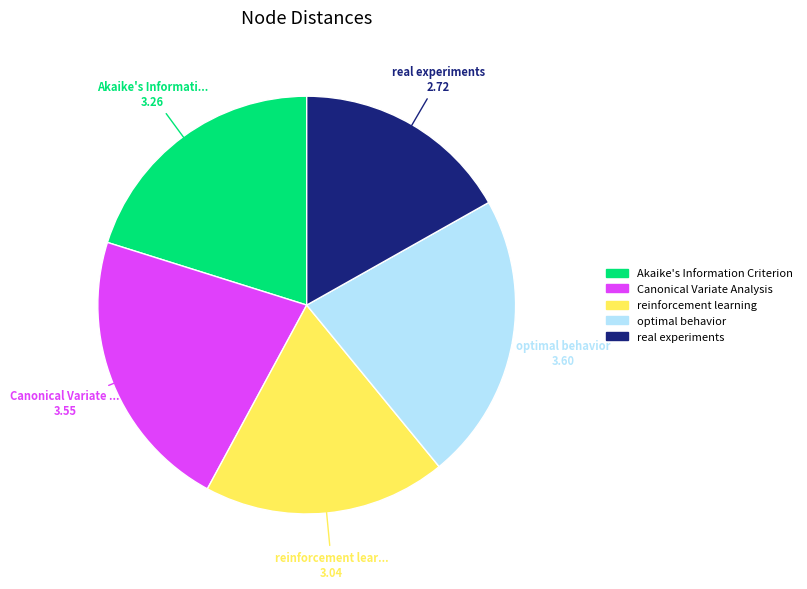

Is there any slice that represents more than half of the pie?

No